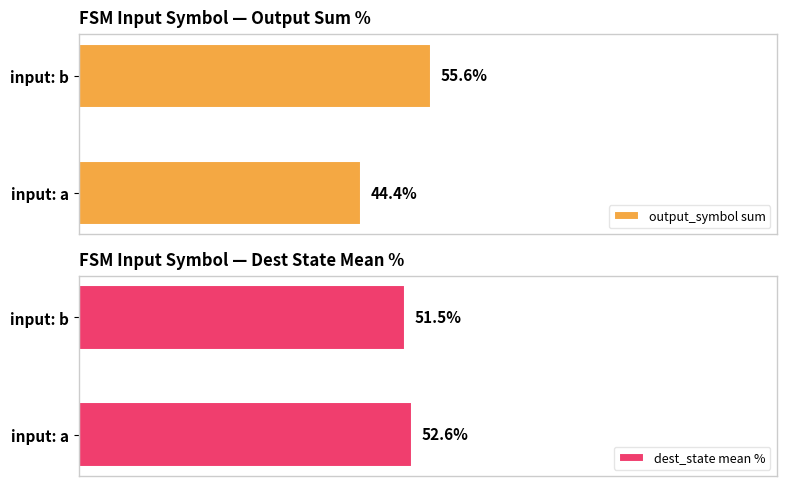

At which label does output_symbol sum reach its peak?

input: b